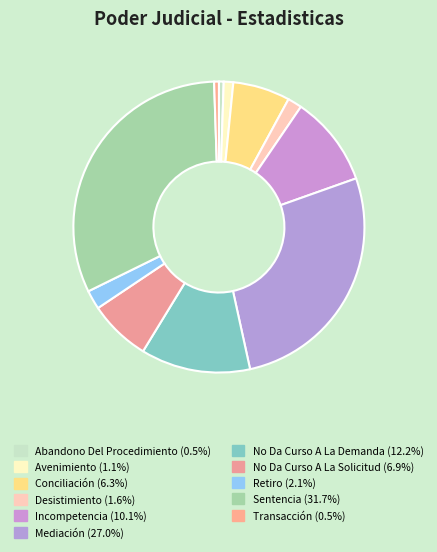

What portion of the pie excludes Conciliación?

93.7%